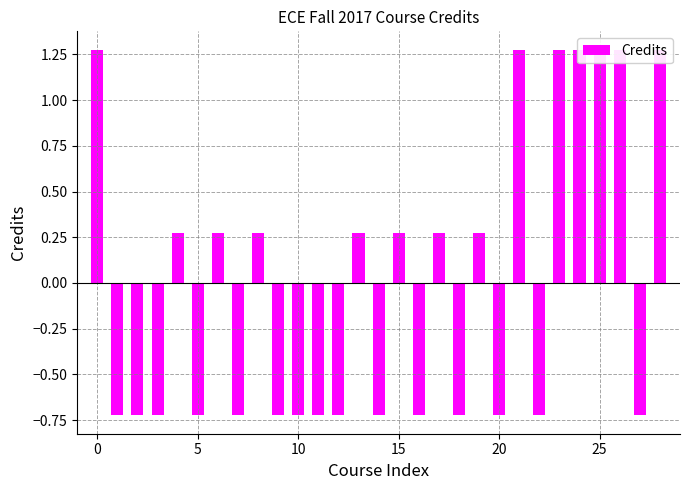

How many bars are there in total?

29